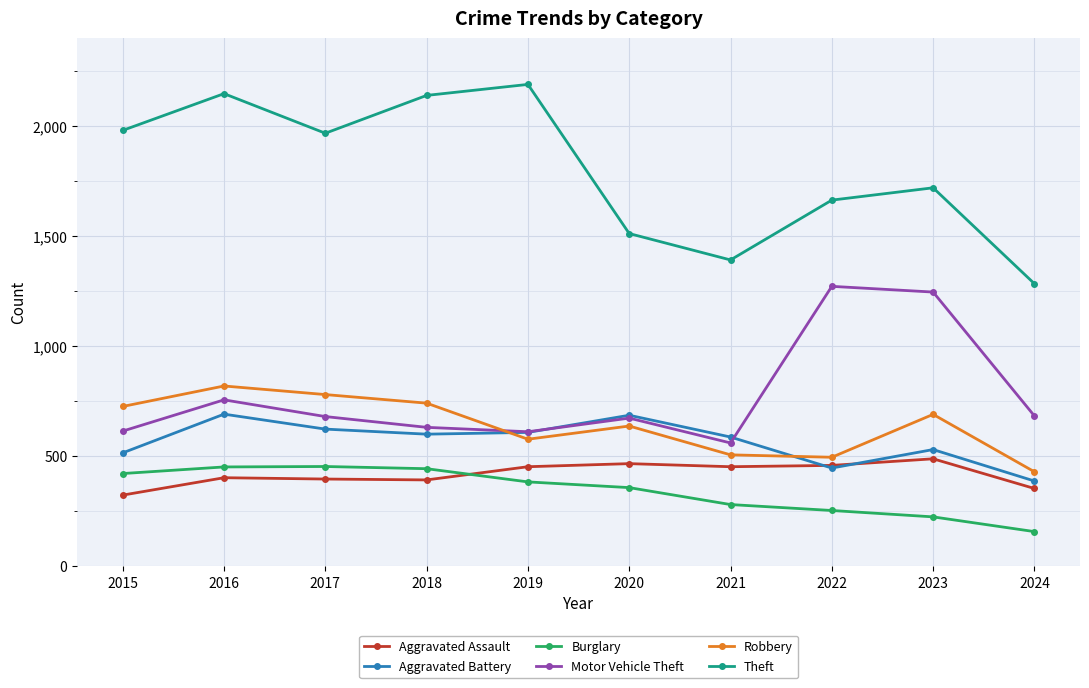

The value of Theft at 2019 is 2190. True or false?

True